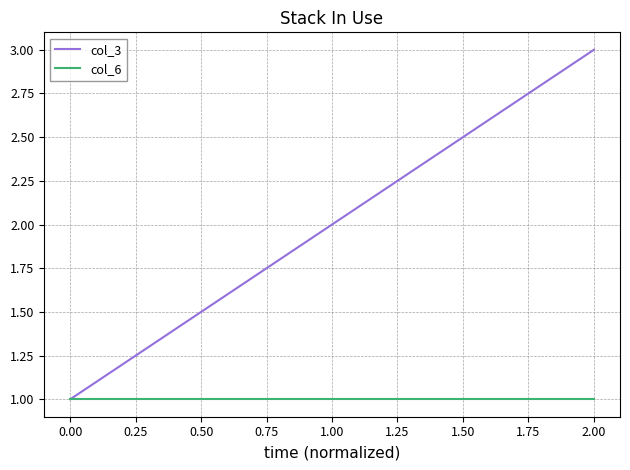

What position from the left is 0.00?

1